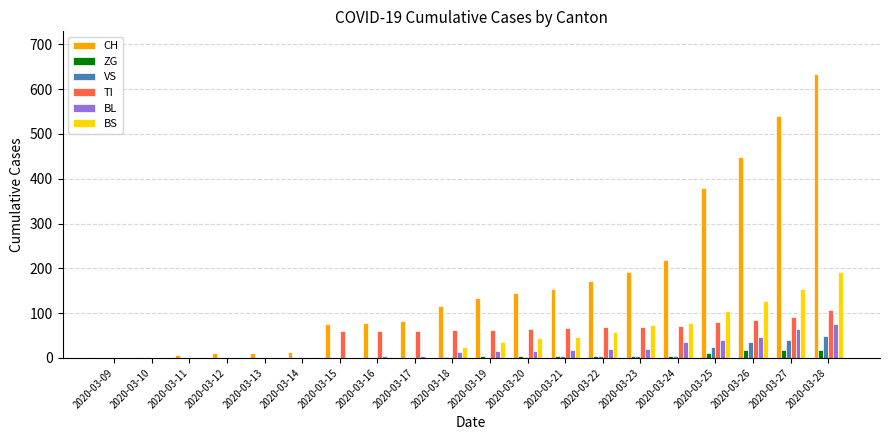

What is the sum of the BL values at 2020-03-19 and 2020-03-23?

37